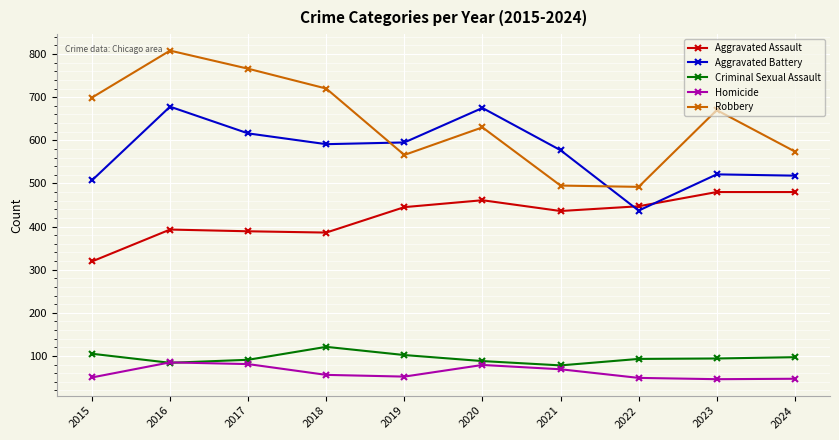

Which series has the largest range (max minus min)?

Robbery